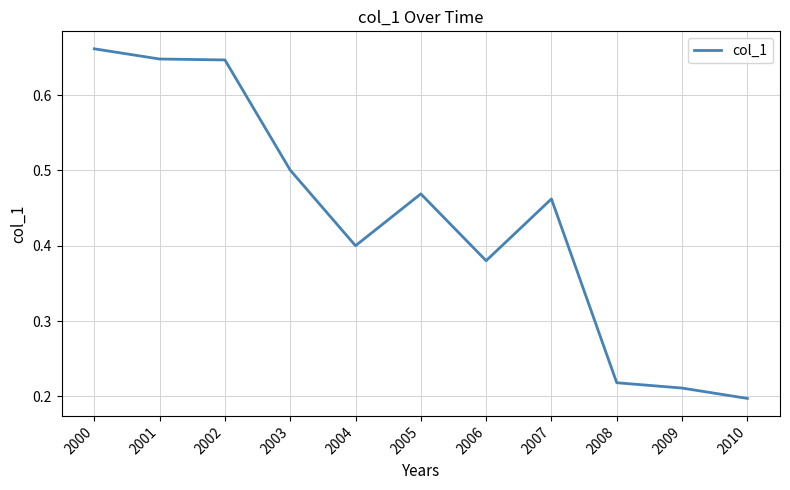

Which has a higher value, 2009 or 2010?

2009